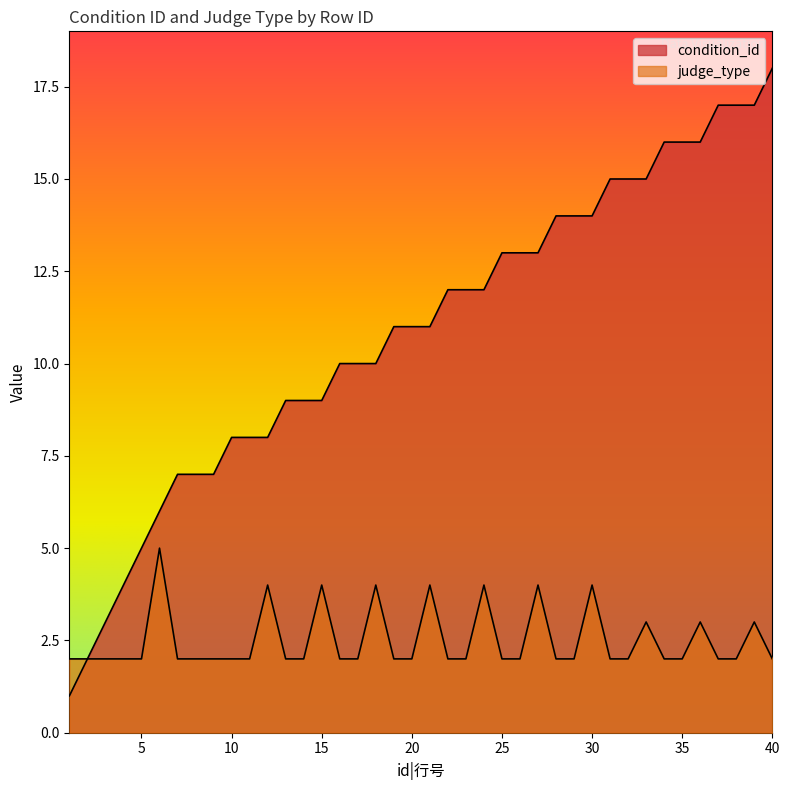

What is the maximum value for condition_id?

18